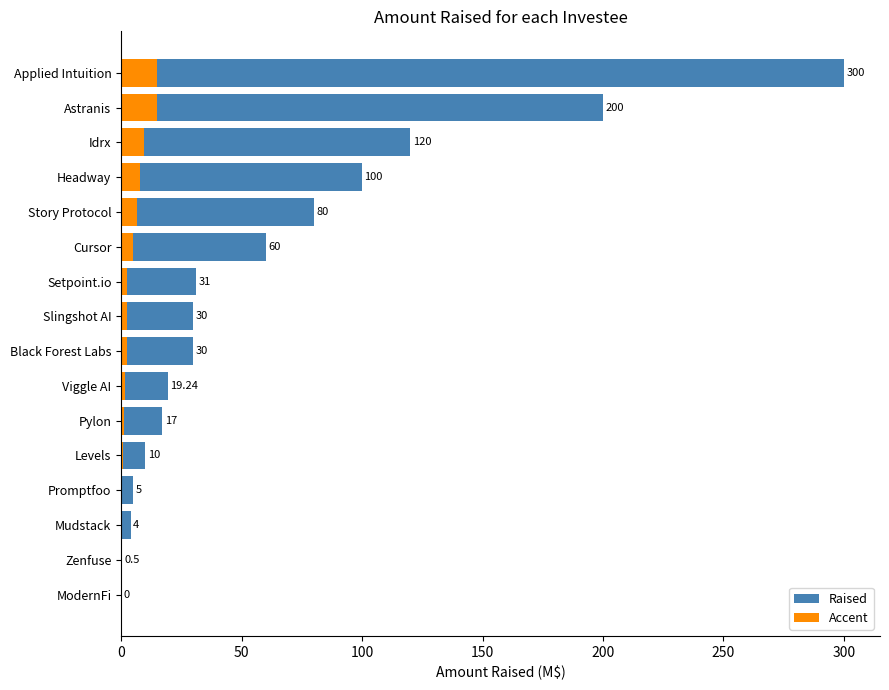

How many distinct data groups are displayed?

2